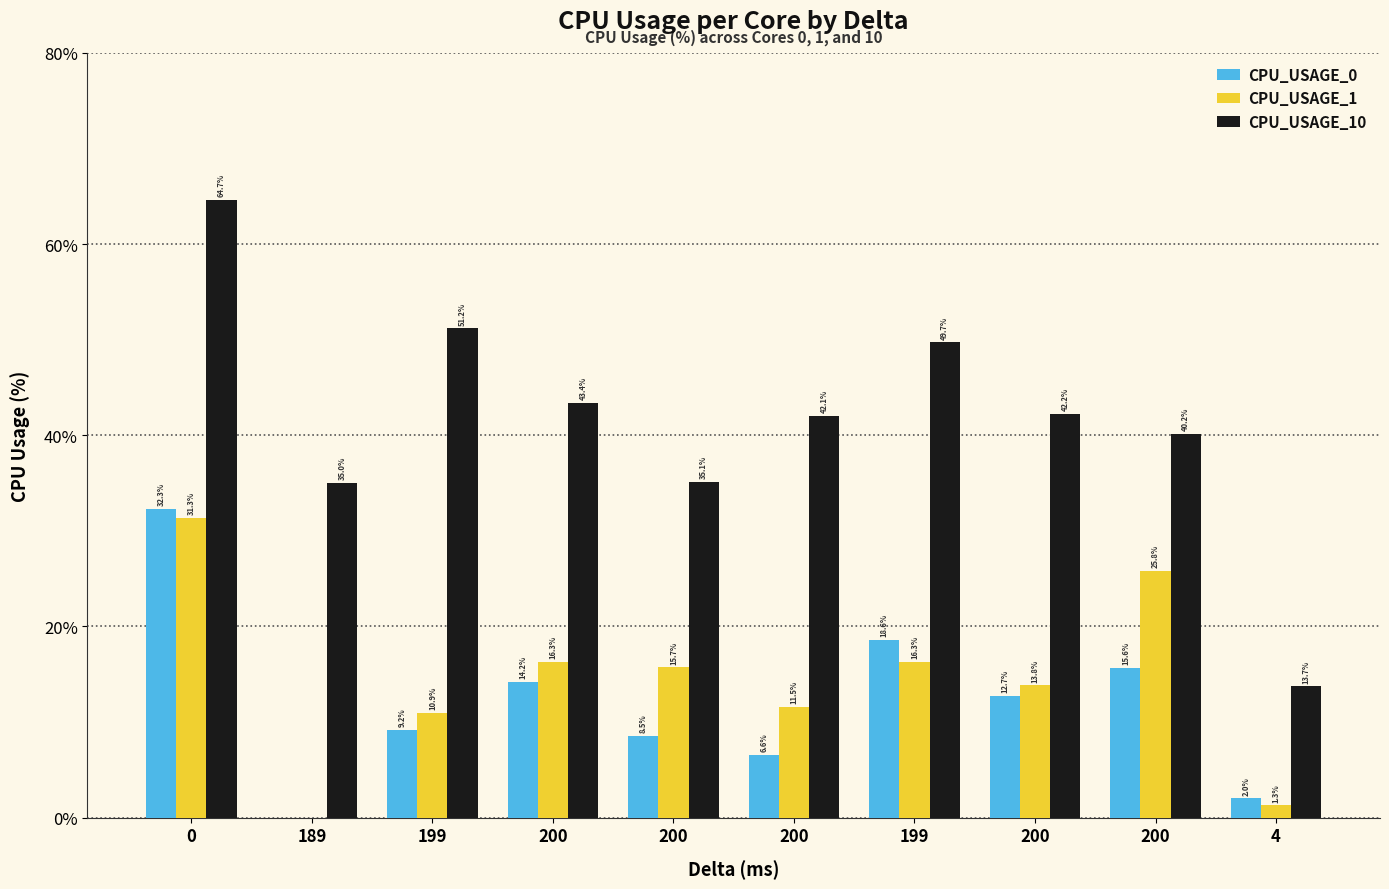

What is the label of the 9th bar from the left?

200